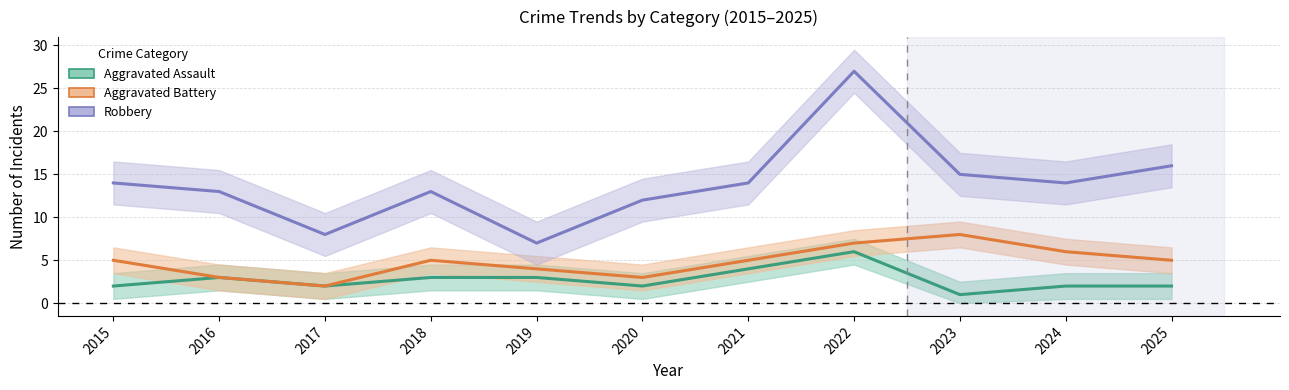

The value of Aggravated Assault at 2024 is 3. True or false?

False